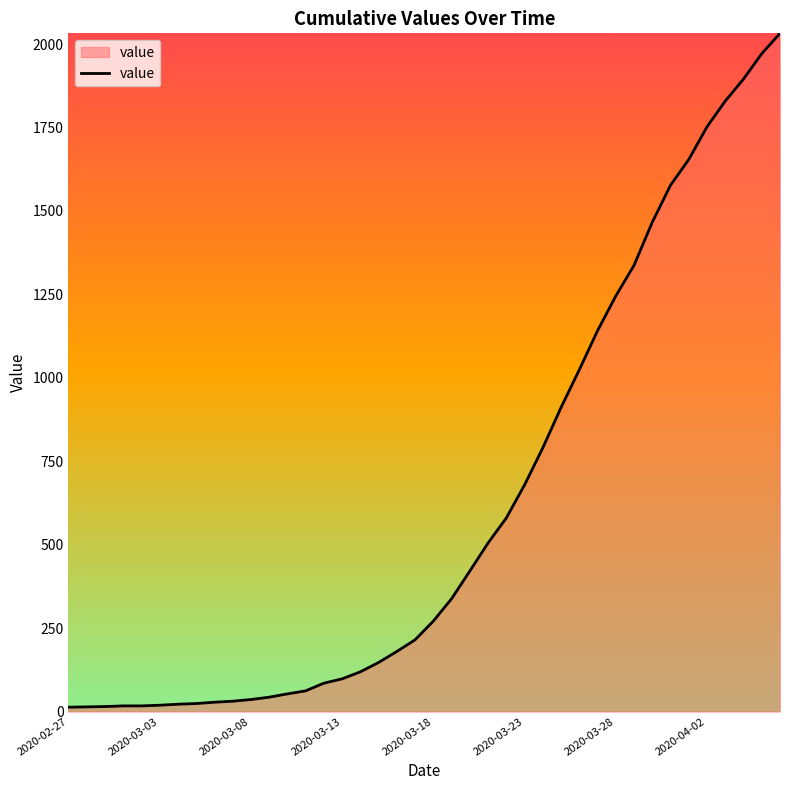

How many lines are shown in the chart?

1